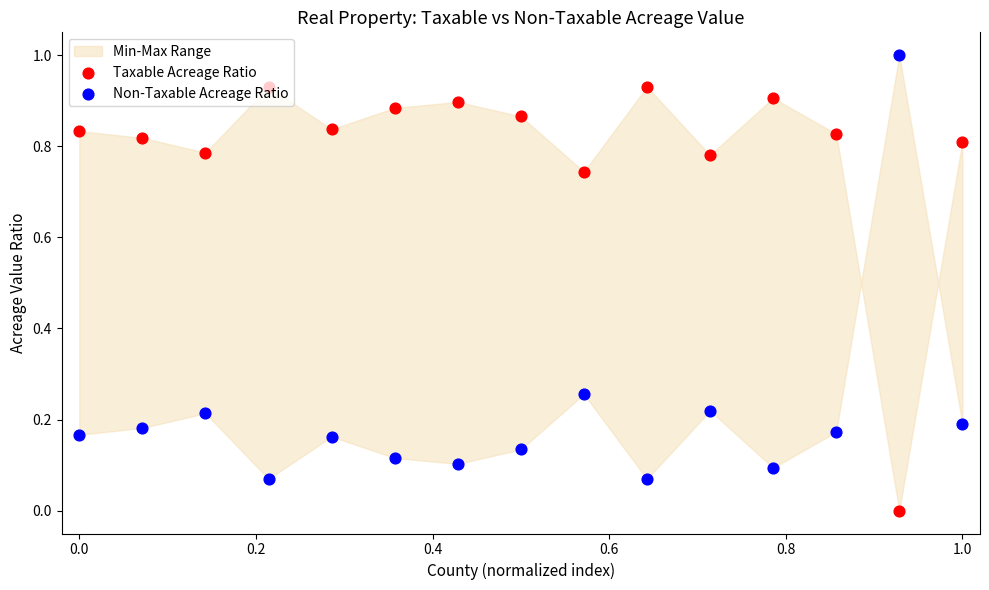

Which series reaches the minimum Y coordinate?

Taxable Acreage Ratio